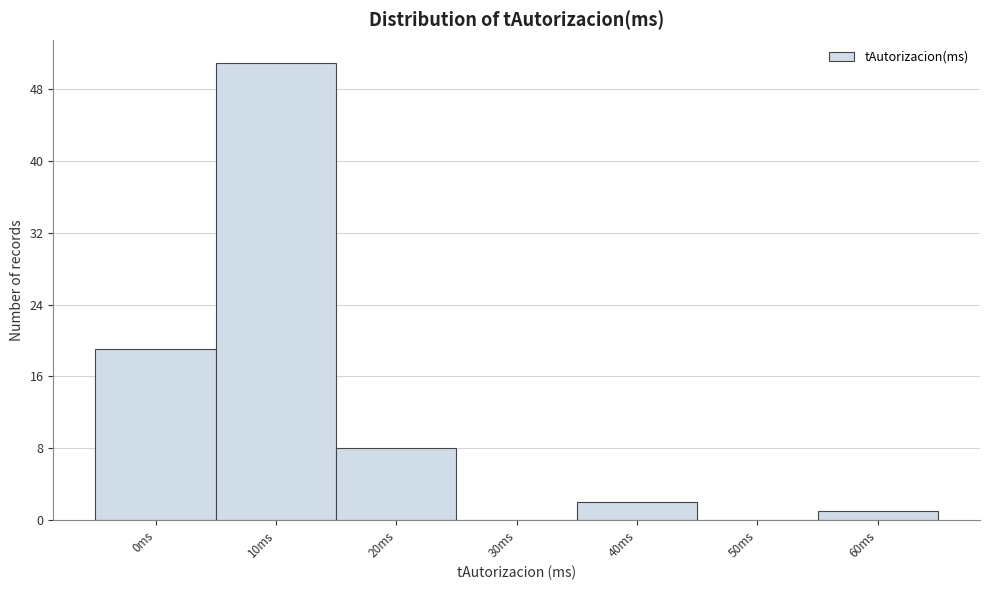

Reading left to right, extract all data points from this chart.

0ms=19	10ms=51	20ms=8	30ms=0	40ms=2	50ms=0	60ms=1